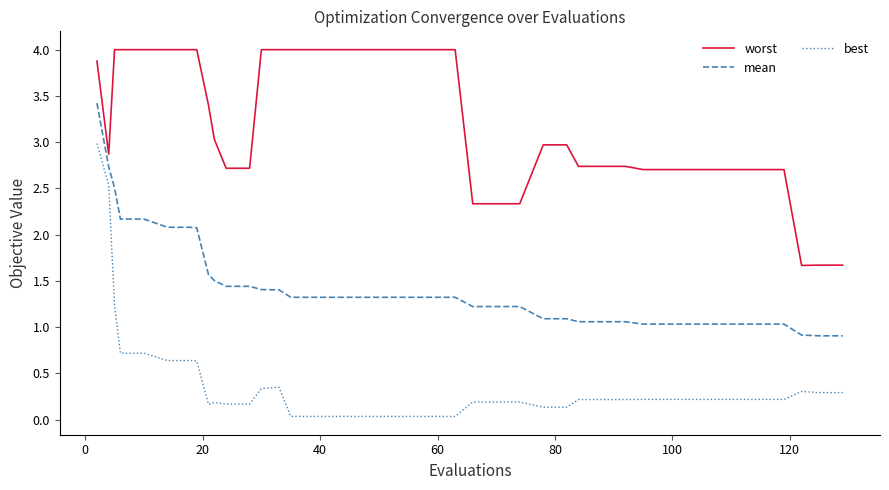

What is the sum of all best values?

15.7